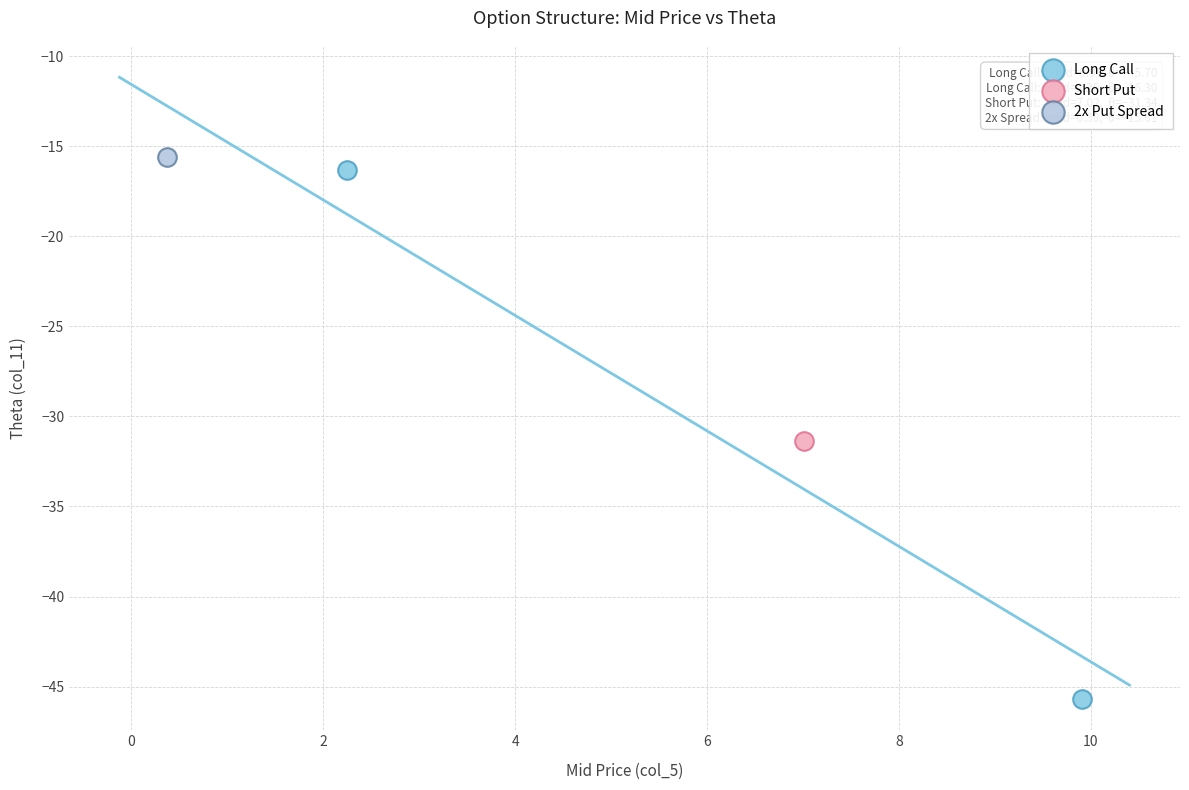

What are all the series names shown in the legend?

Long Call, Short Put, 2x Put Spread